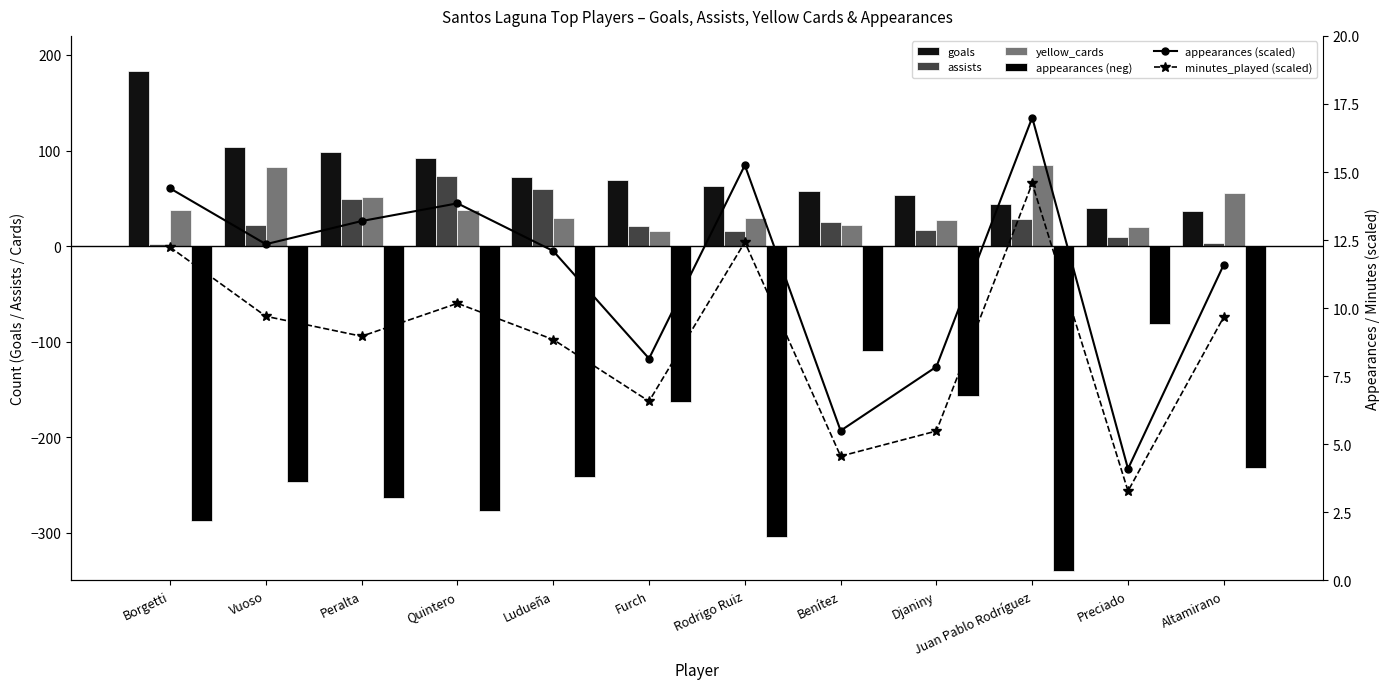

Which series has the largest total across all categories?

goals